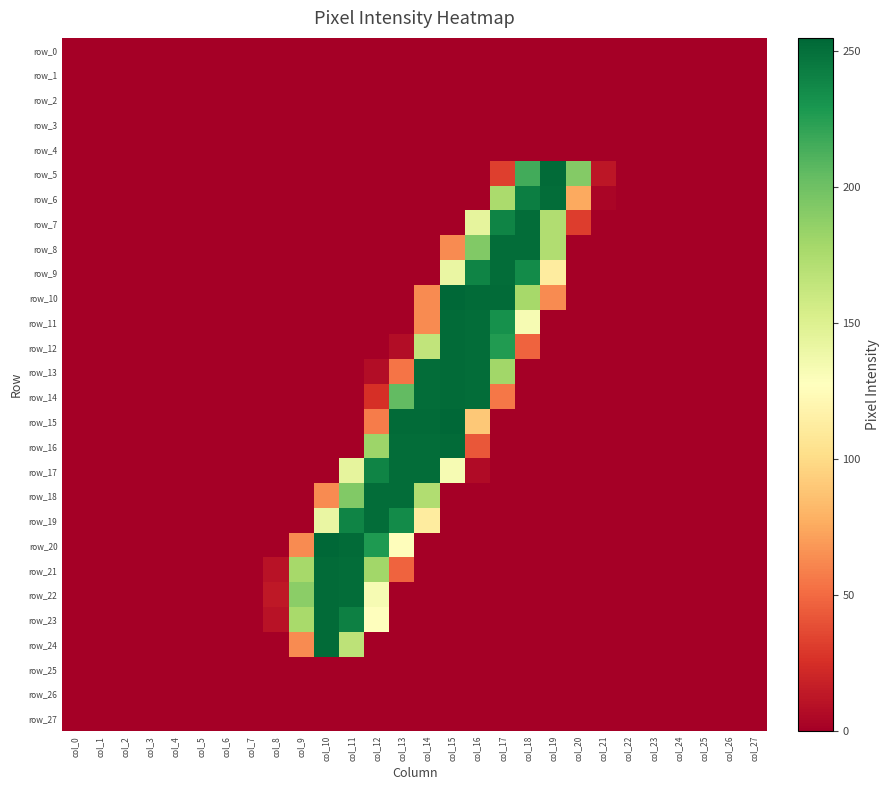

Between col_9 and col_22, which series saw the biggest shift?

row_22